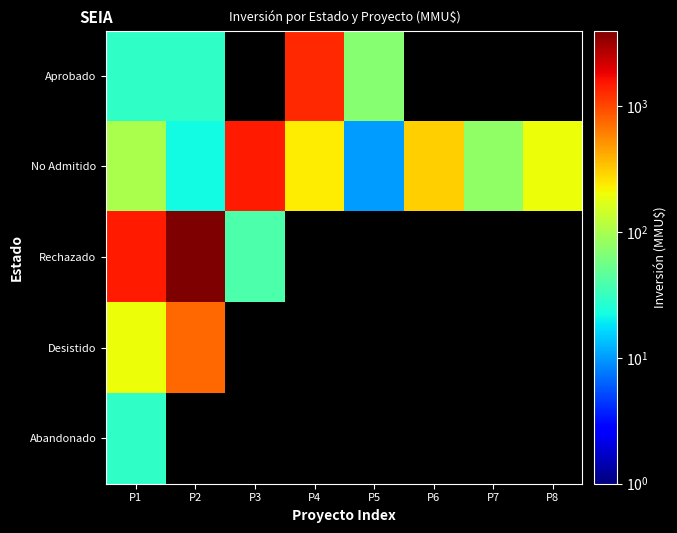

How many values in Desistido are above zero?

2